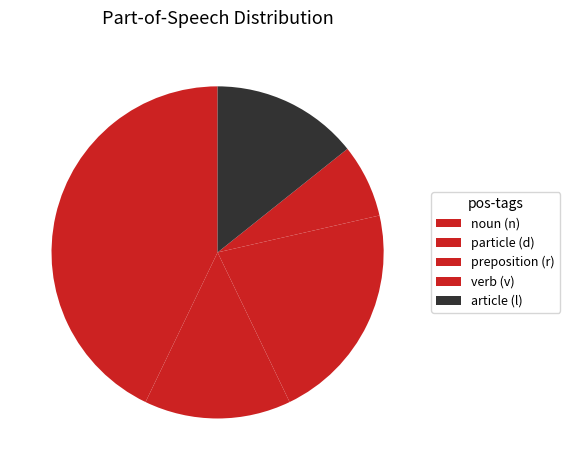

Count the number of slices in the pie.

5